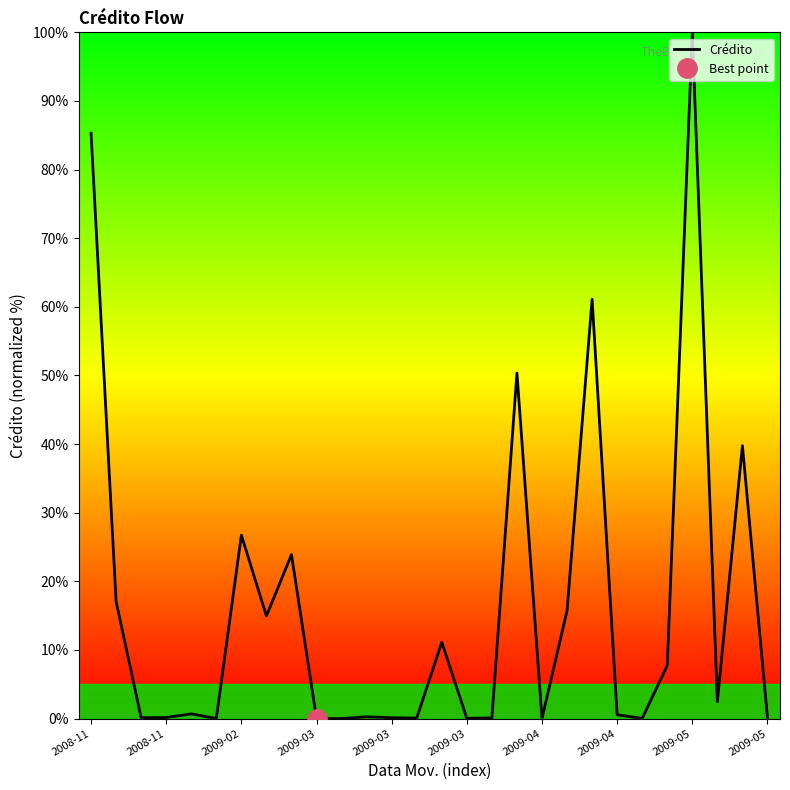

Count the number of categories in the chart.

28